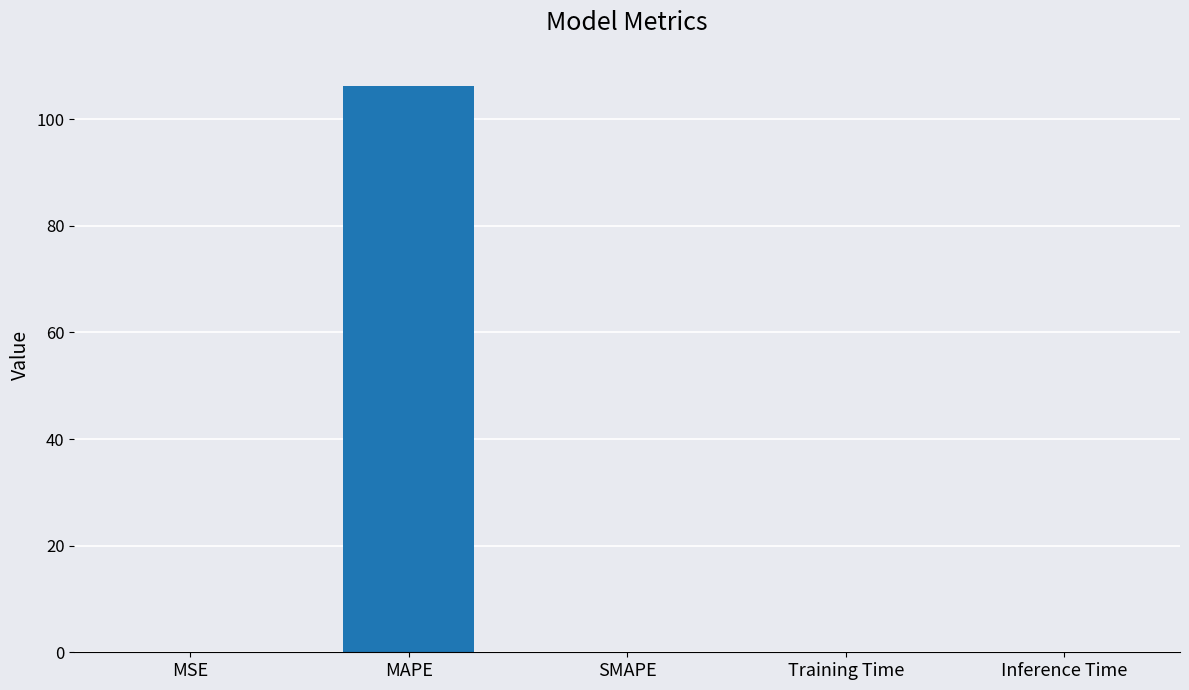

True or false: the data shows 0.0 at Training Time.

True